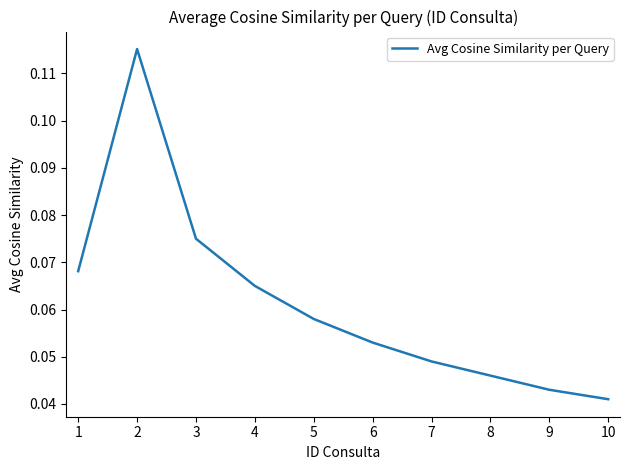

Does the chart display data point markers on the line(s)?

No